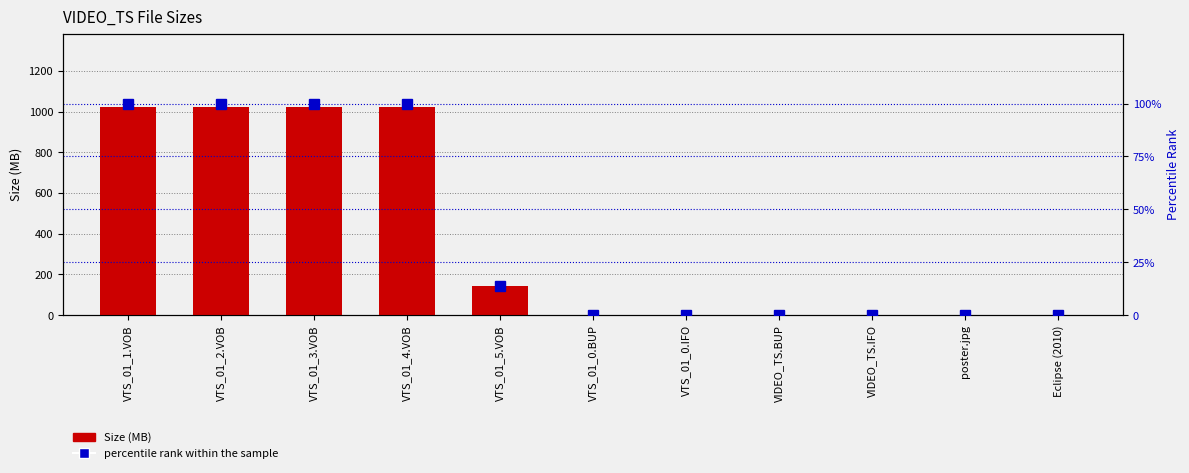

Count the percentile rank within the sample values in the range 0 to 100.

11